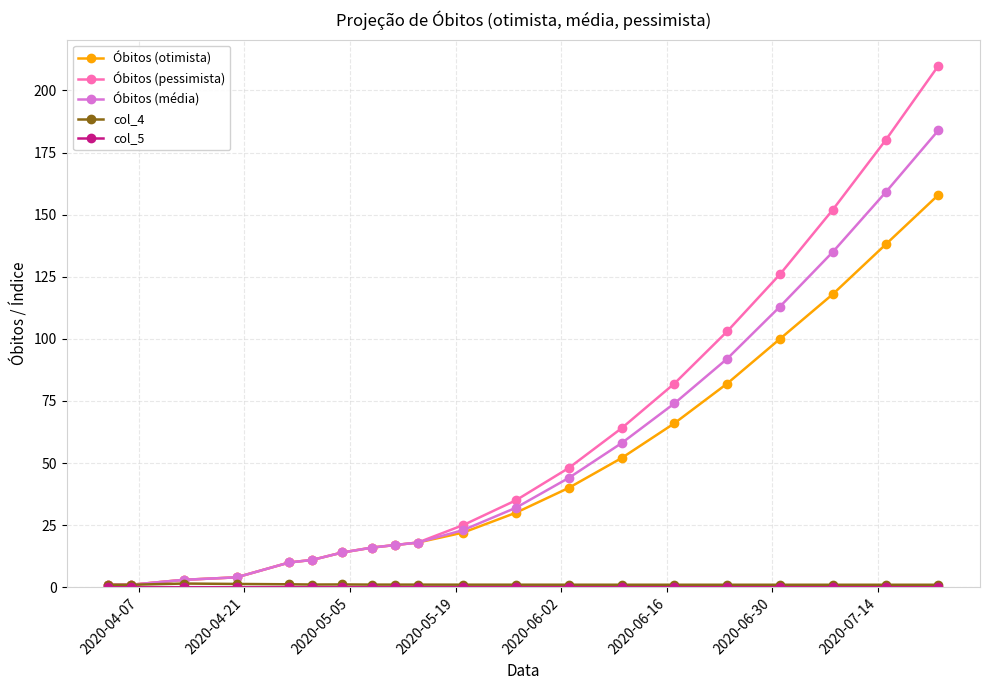

At how many categories does at least one series exceed 7?

16